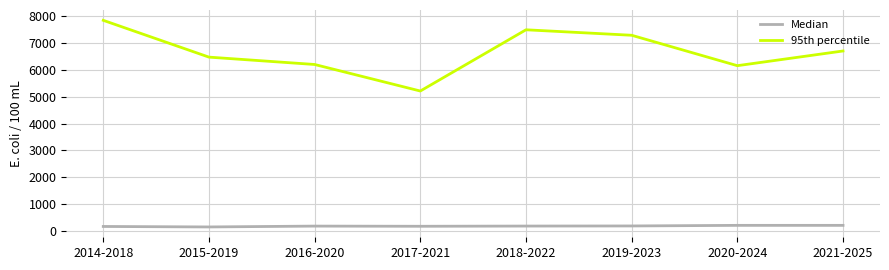

Rank the series by their average value, from lowest to highest.

Median, 95th percentile